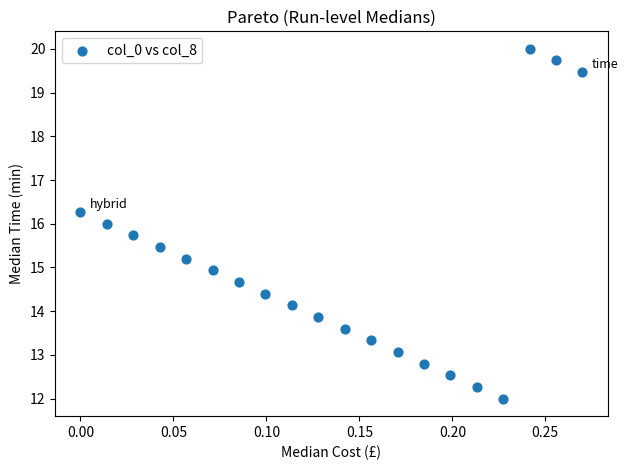

What is the range of X values (max minus min)?

0.3